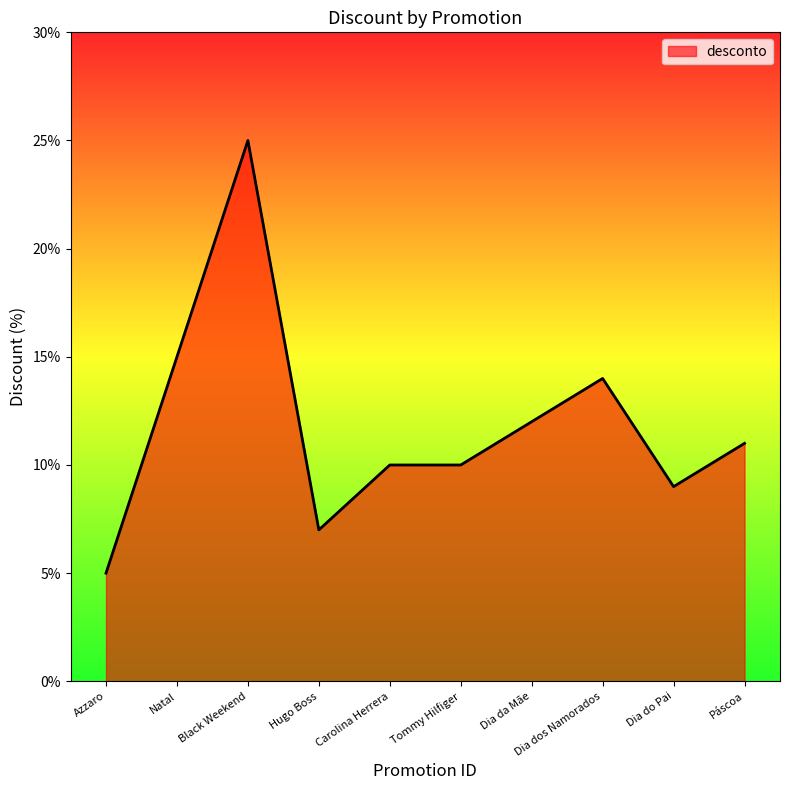

At which category does the chart reach its minimum across all series?

Azzaro